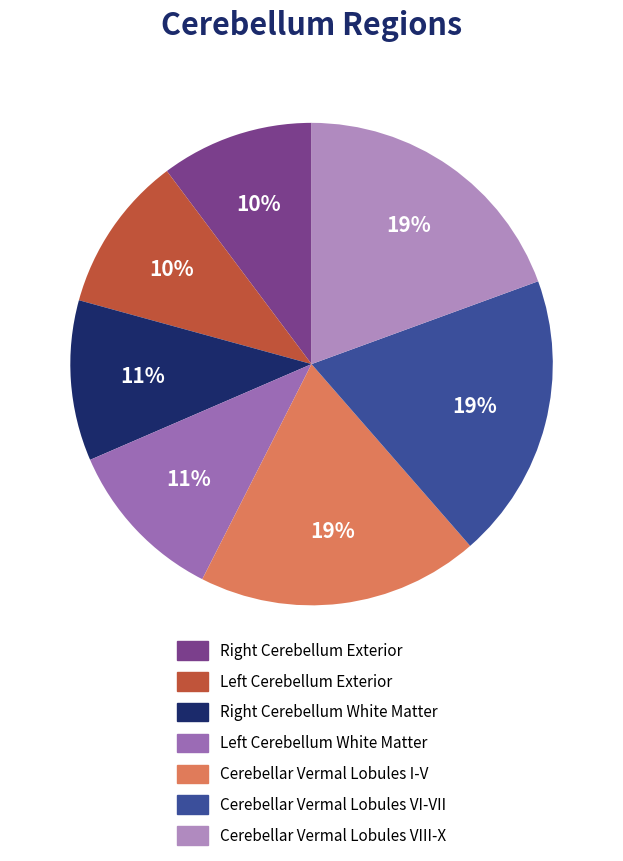

Does any single category account for the majority?

No